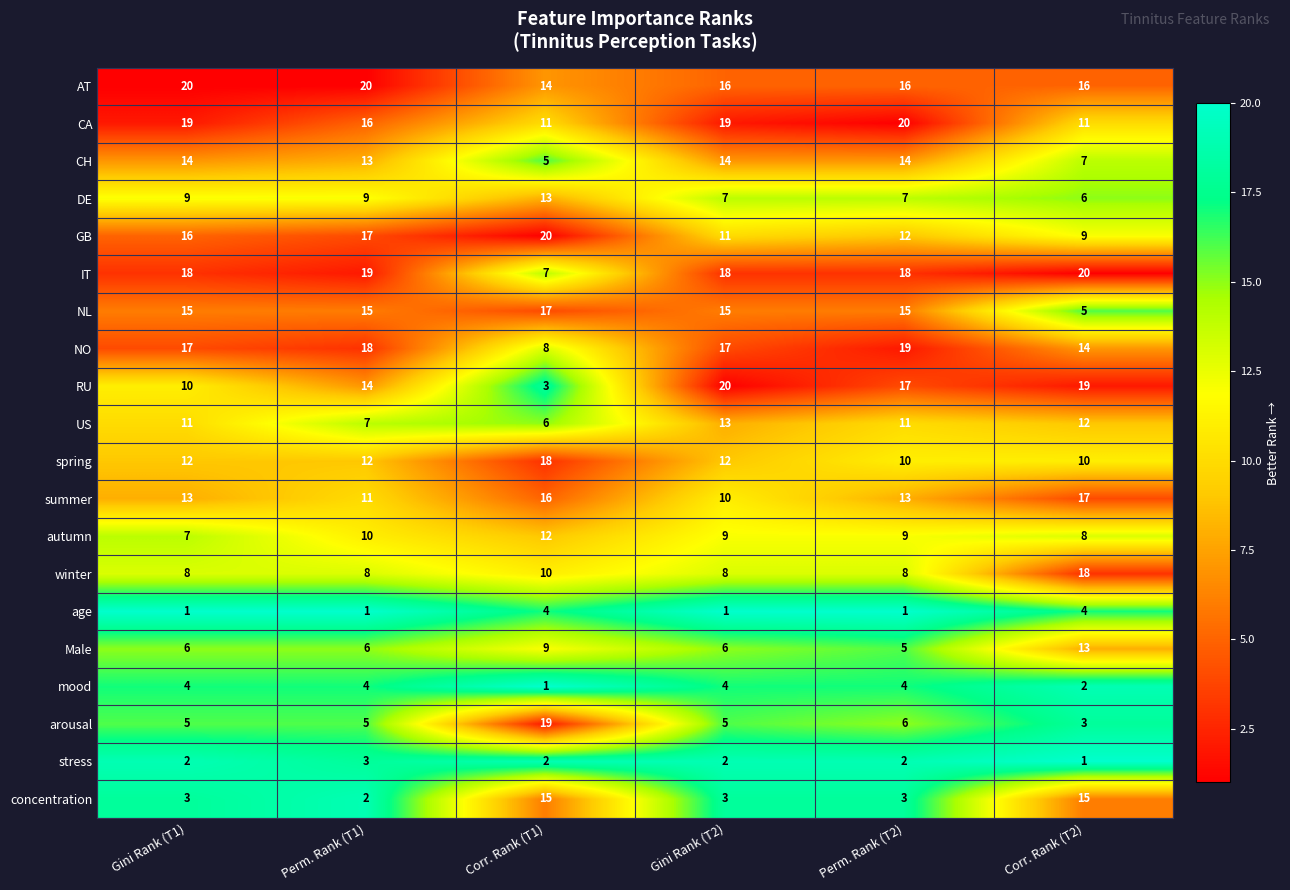

At which label does NL reach its minimum?

Corr. Rank (T2)